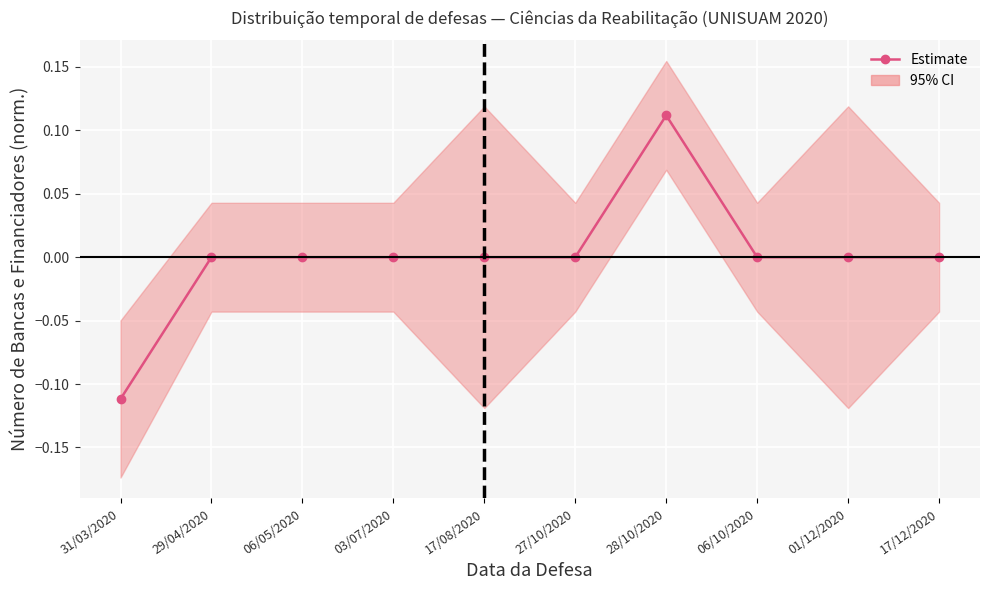

At which label does the data first exceed 0?

28/10/2020